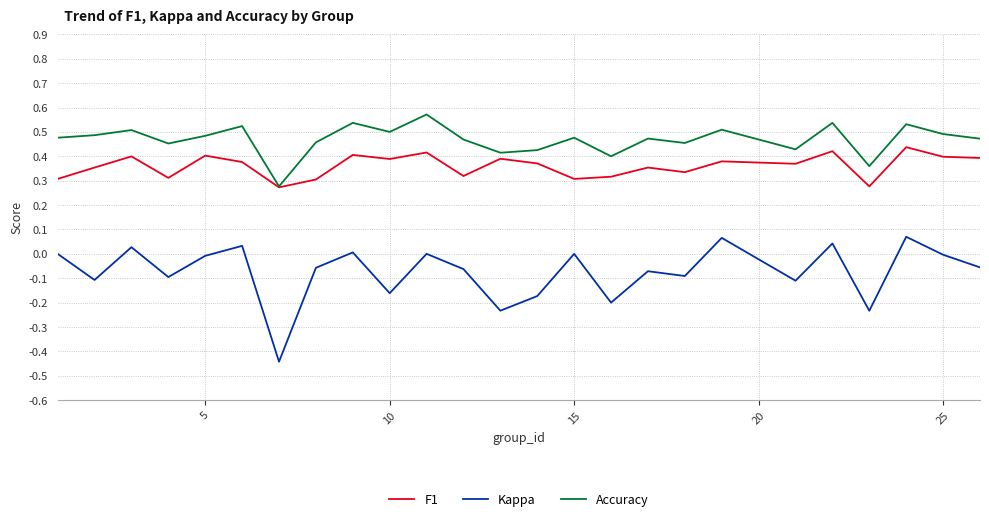

What is the sum of all Kappa values?

-1.9